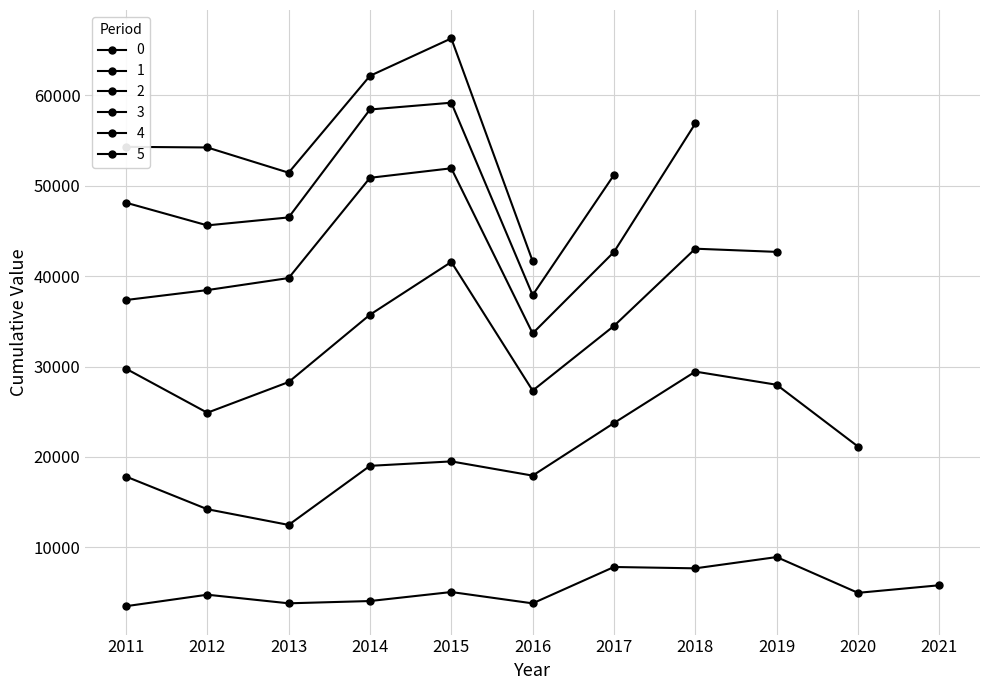

True or false: 2 and 0 cross at least once.

True